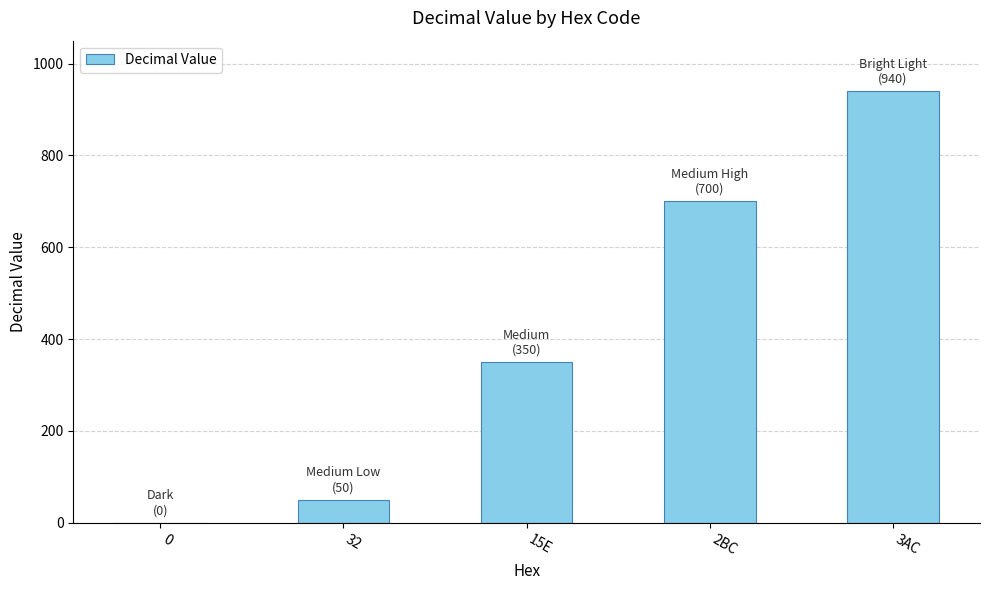

Reading left to right, extract all data points from this chart.

0	50	350	700	940